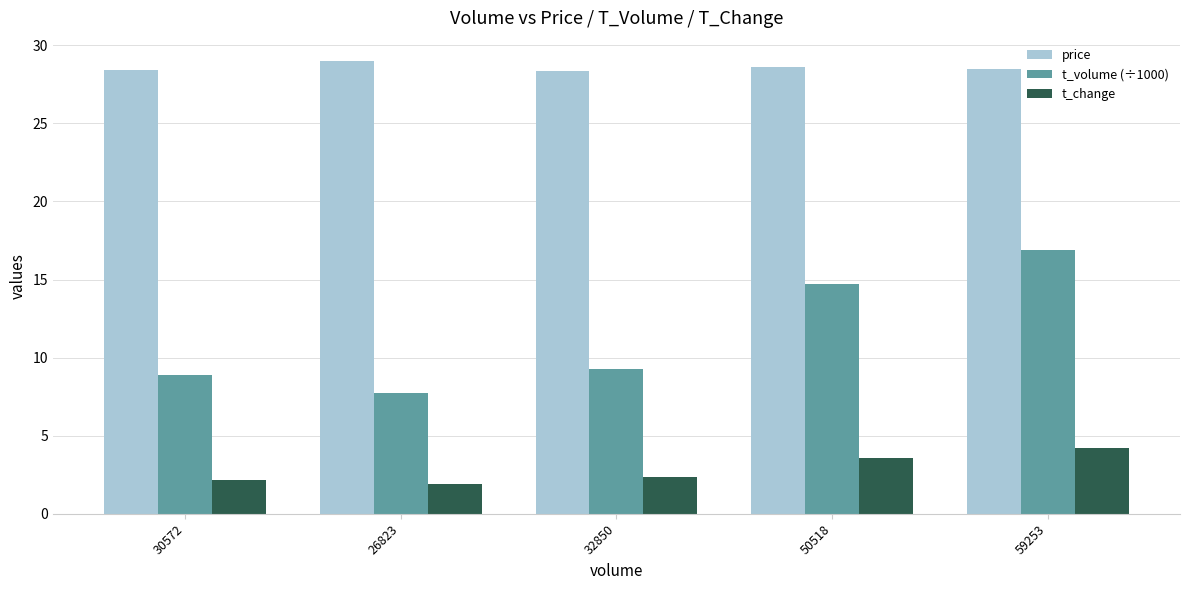

Is the value of price at 32850 greater than the value of t_volume (÷1000) at 59253?

Yes